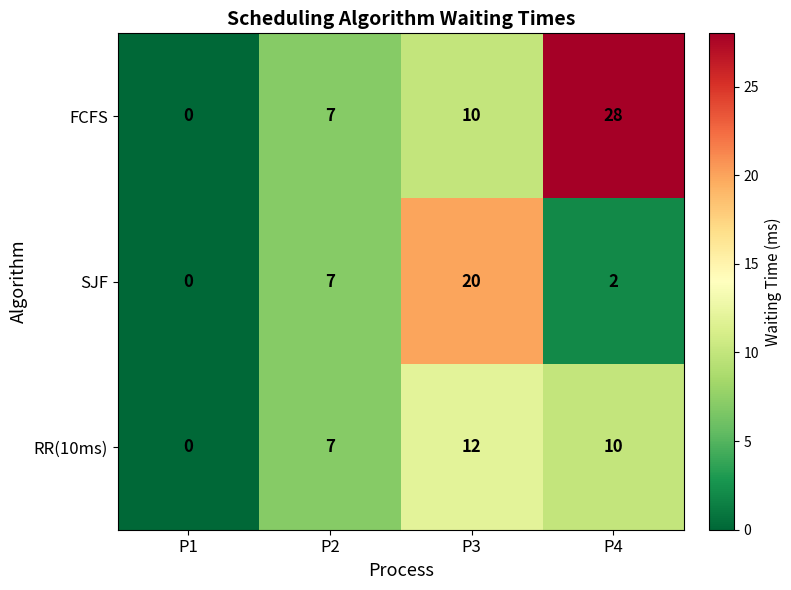

List the series in order of their peak value, highest first.

FCFS, SJF, RR(10ms)